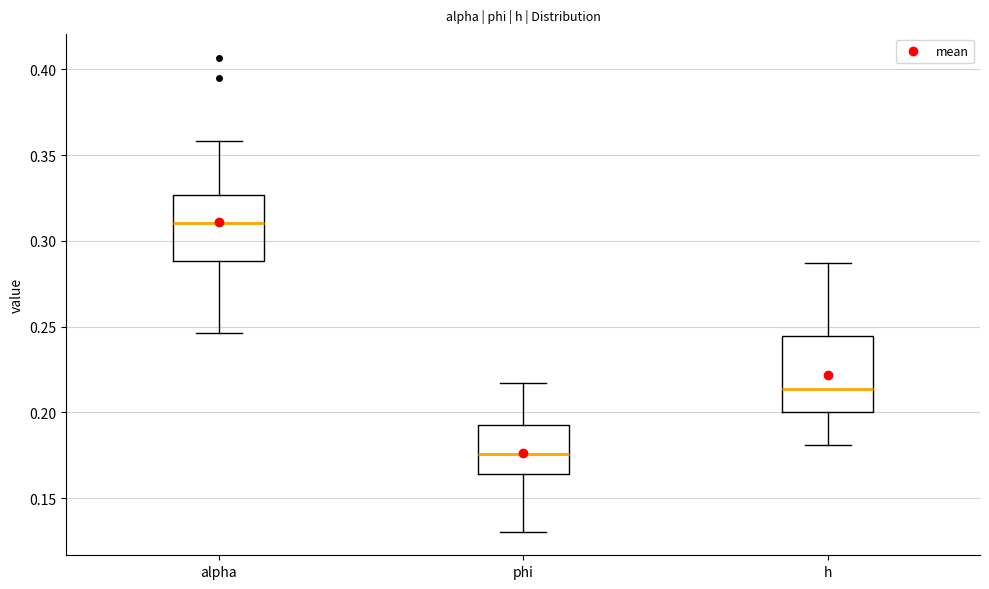

Comparing the boxes themselves (not the whiskers), which one is the tallest?

h